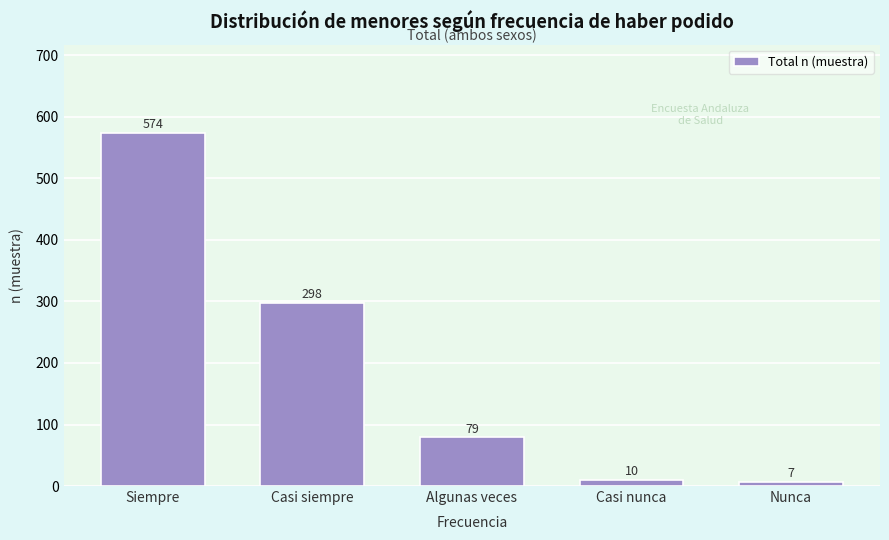

Reading left to right, transcribe all the data shown in this chart.

Siempre=574	Casi siempre=298	Algunas veces=79	Casi nunca=10	Nunca=7